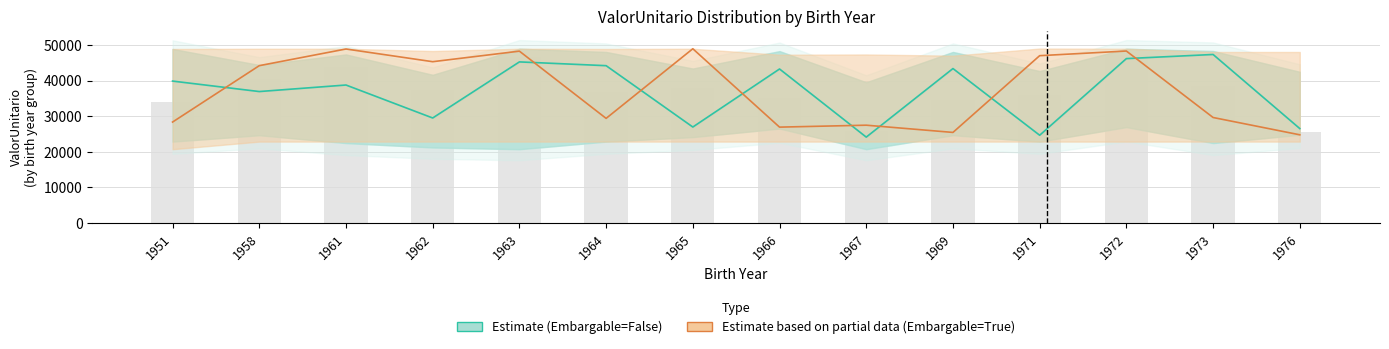

Rank the series by their average value, from lowest to highest.

Estimate (Embargable=False), Estimate based on partial data (Embargable=True)